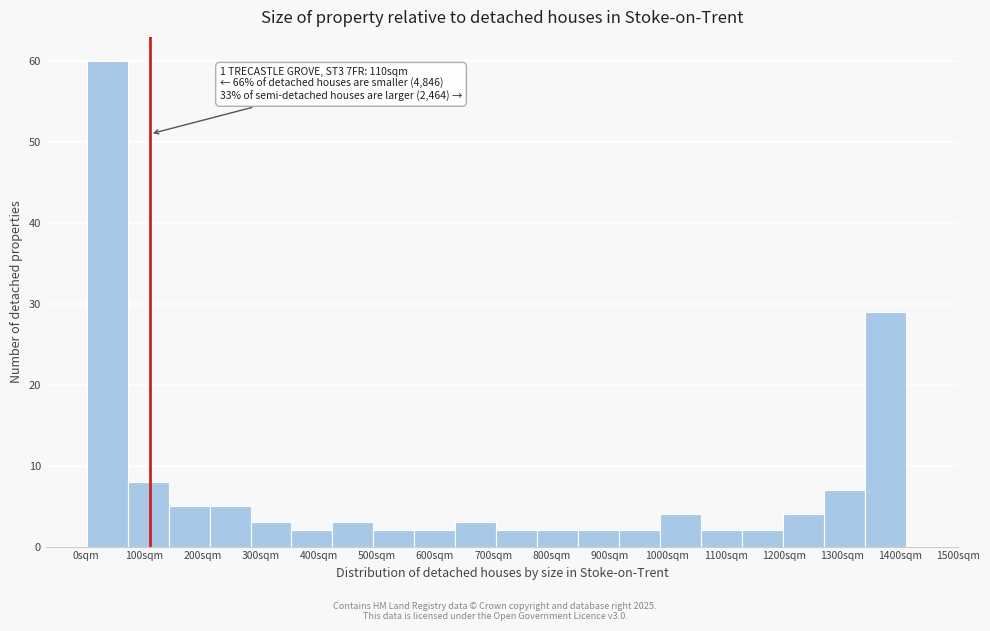

Over which range of the x-axis is the bar tallest?

0 to 70